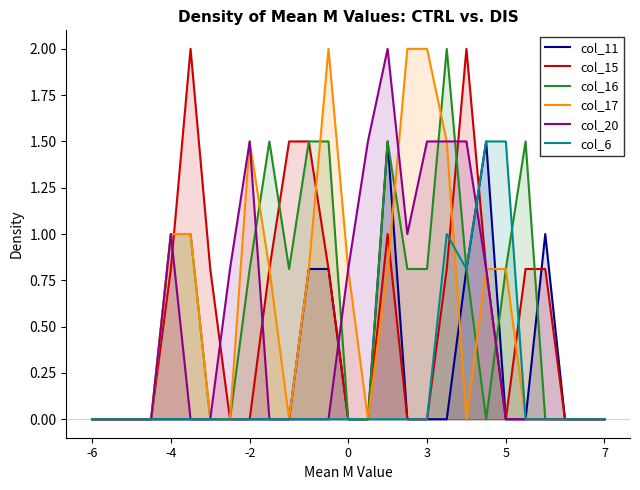

Is it true that col_15 equals 0.0 at 7?

True